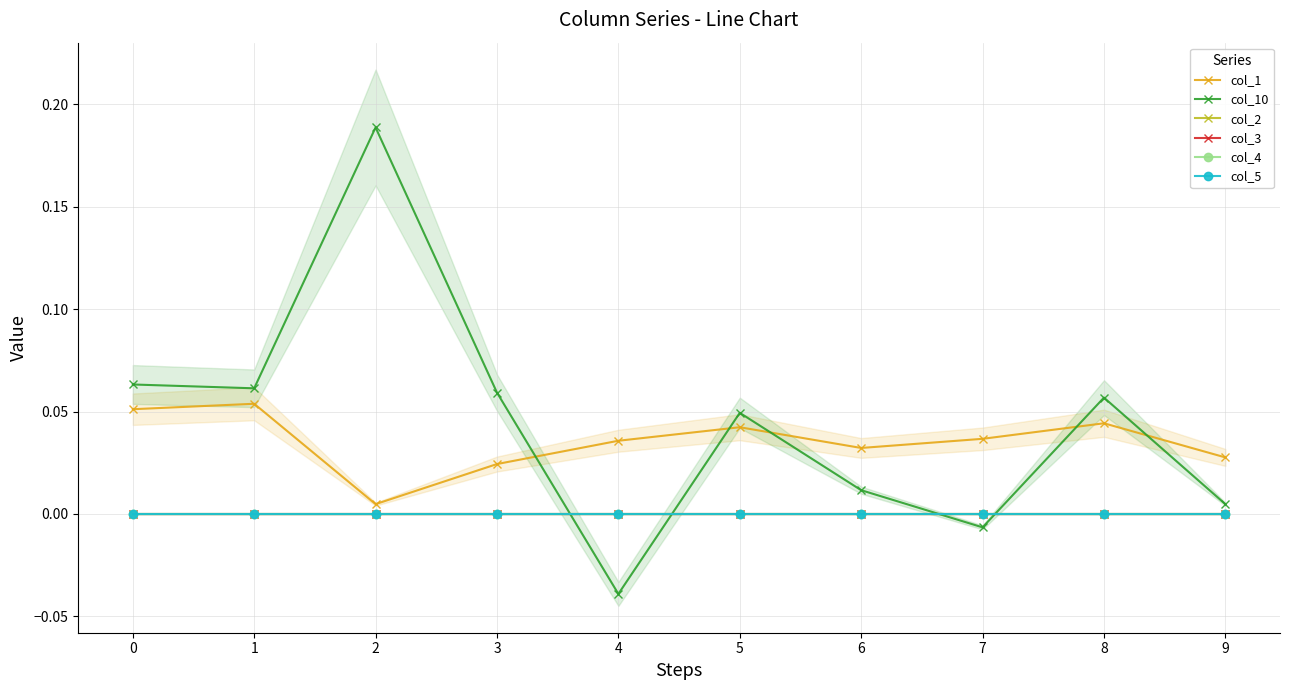

Which series has the largest range (max minus min)?

col_10